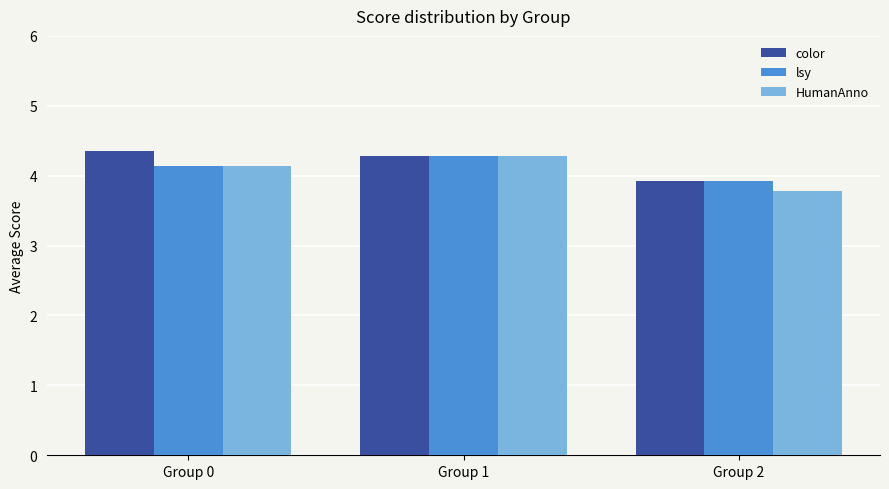

How many bars are there in each group?

3